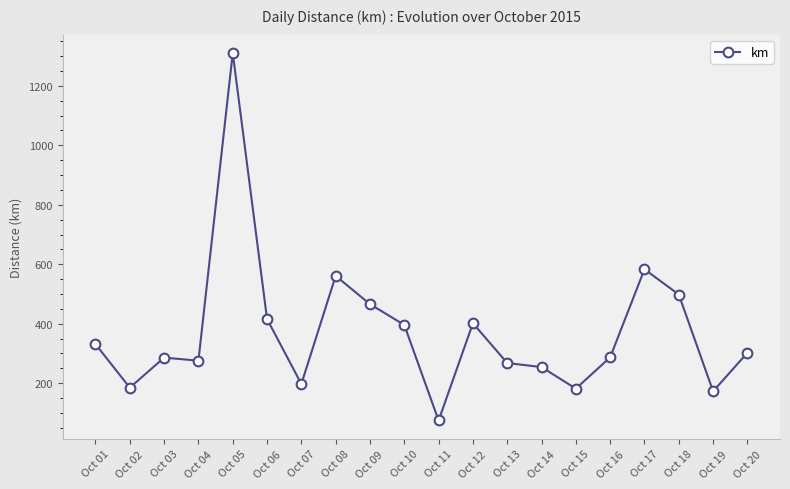

The value at Oct 11 is 126.3. True or false?

False